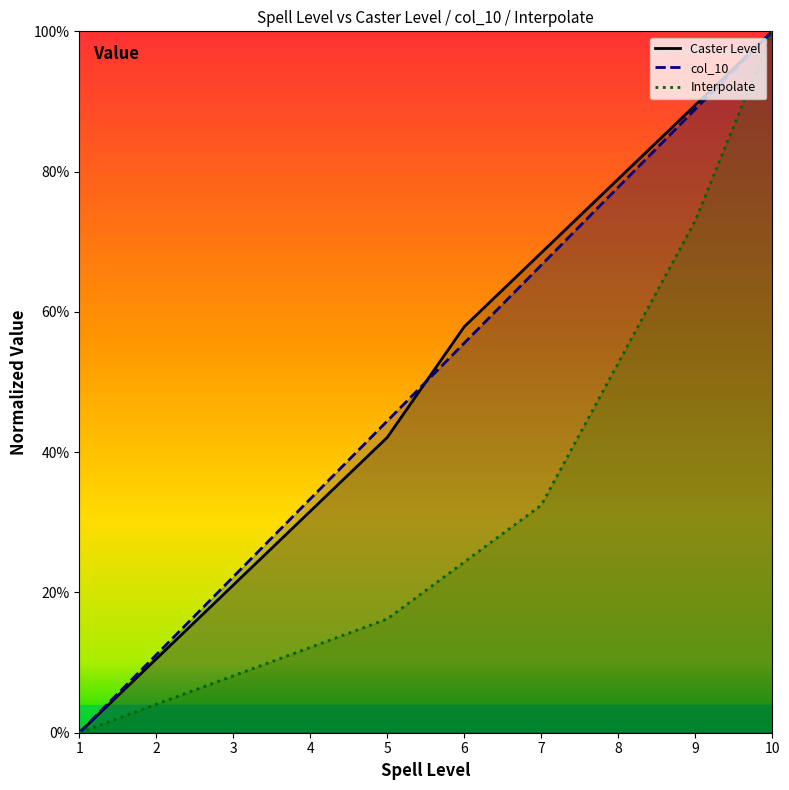

What is the sum of the col_10 values at 7 and 3?

88.9